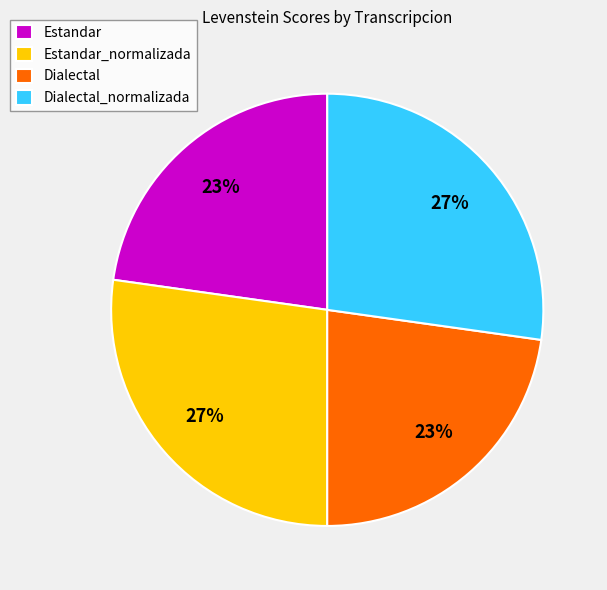

Is the sum of Estandar_normalizada and Dialectal_normalizada greater than half?

Yes